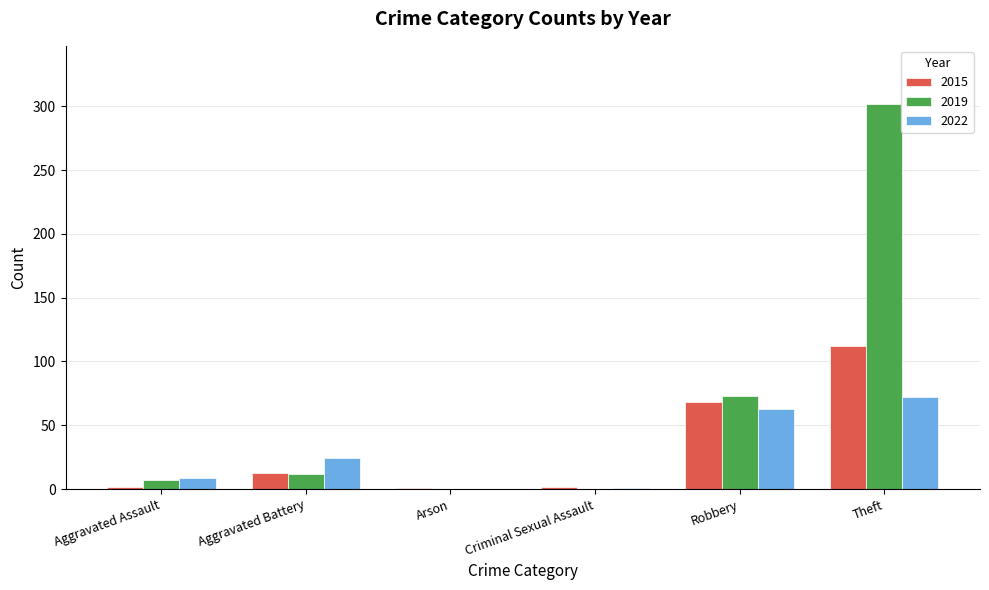

What is the sum of all 2015 values?

198